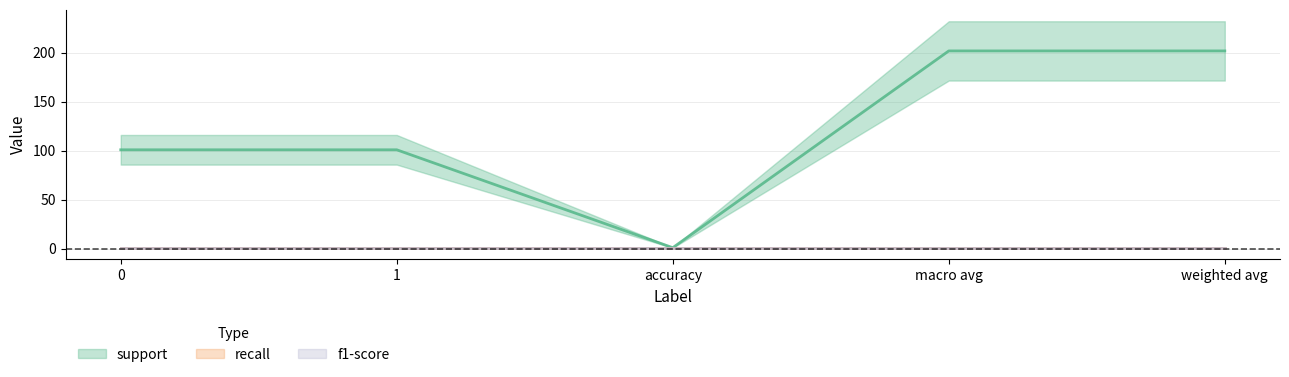

Is it true that f1-score equals 0 at 0?

False